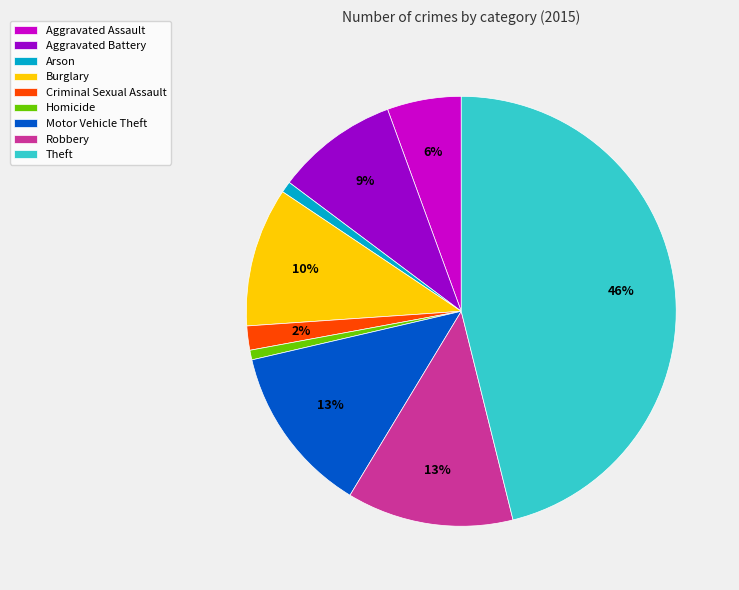

True or false: Criminal Sexual Assault accounts for 2% of the total.

True